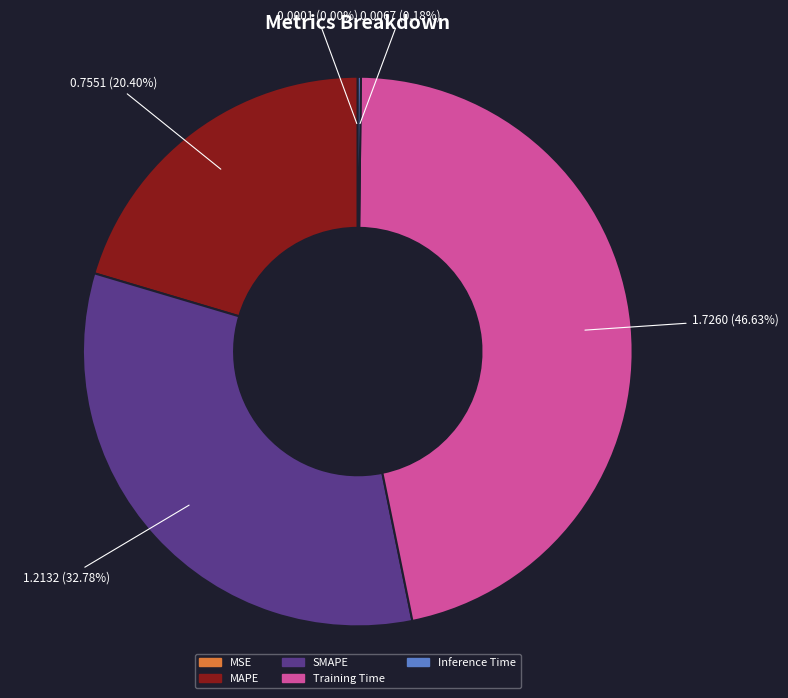

Does SMAPE account for over 50% of the chart?

No